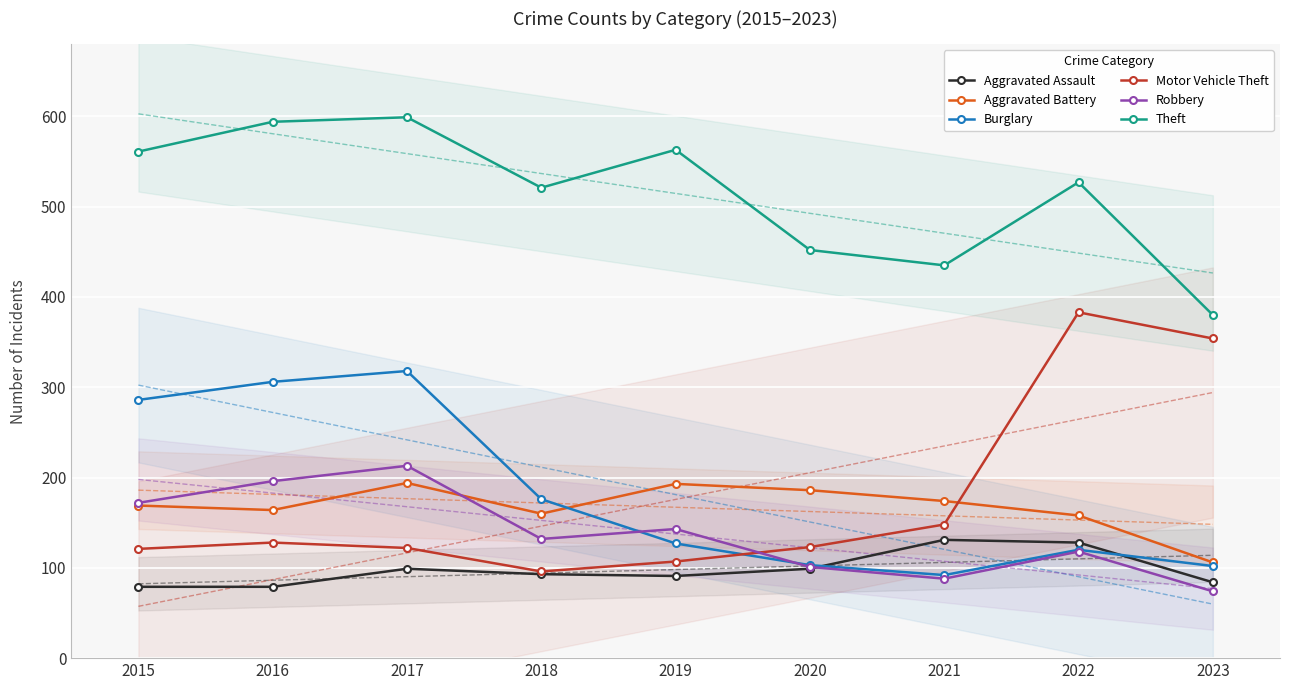

True or false: Theft and Robbery intersect in this chart.

False